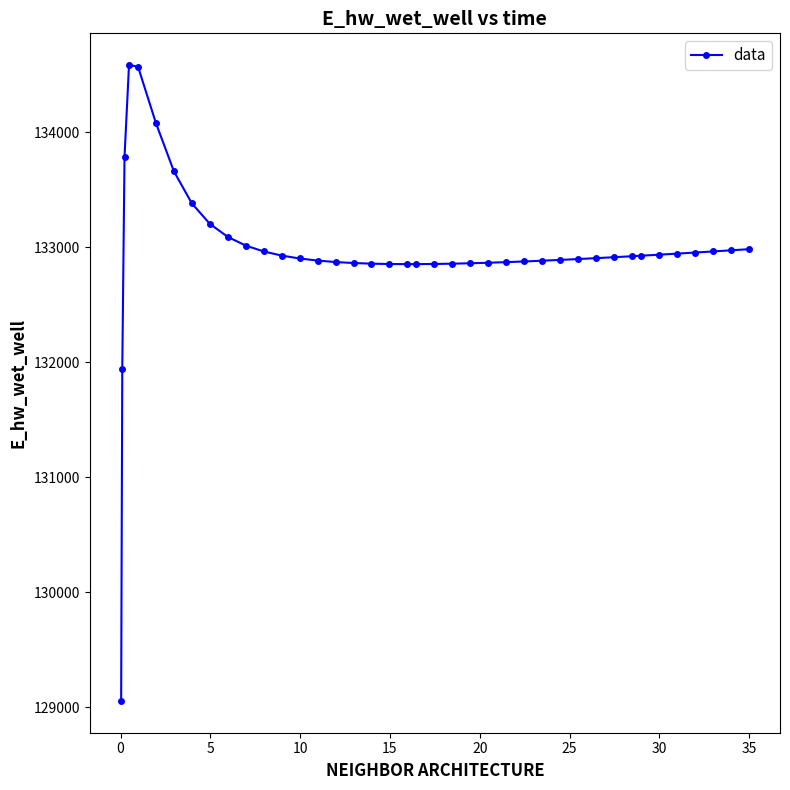

What is the greatest value displayed?

134585.5